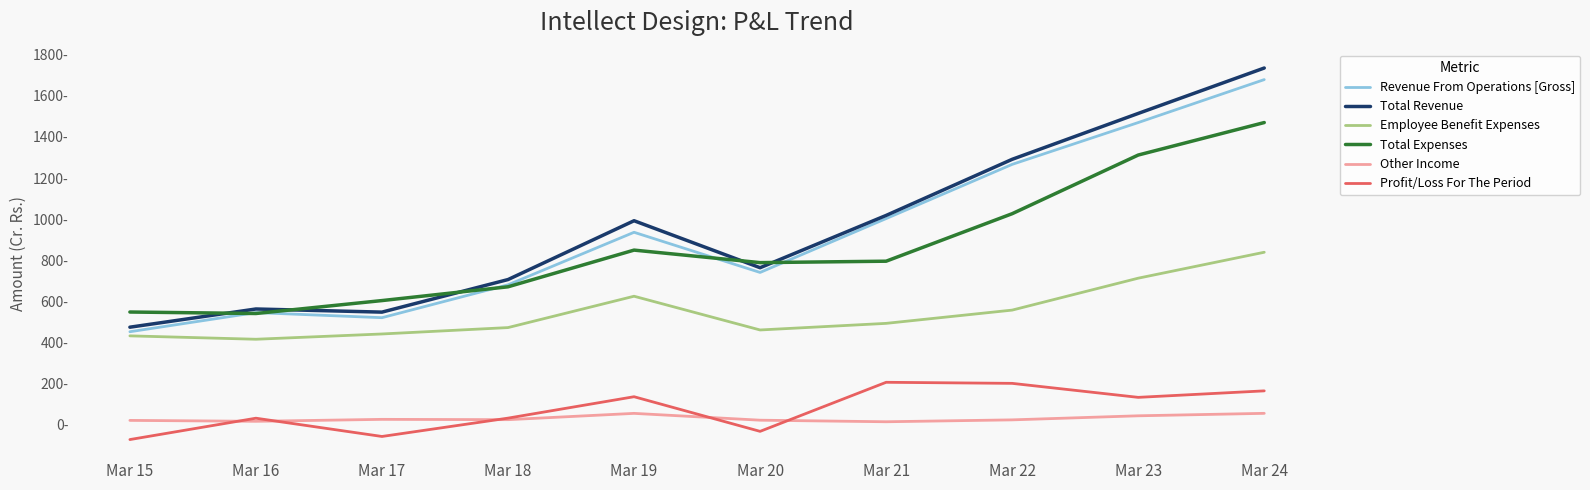

What are all the series names shown in the legend?

Revenue From Operations [Gross], Total Revenue, Employee Benefit Expenses, Total Expenses, Other Income, Profit/Loss For The Period